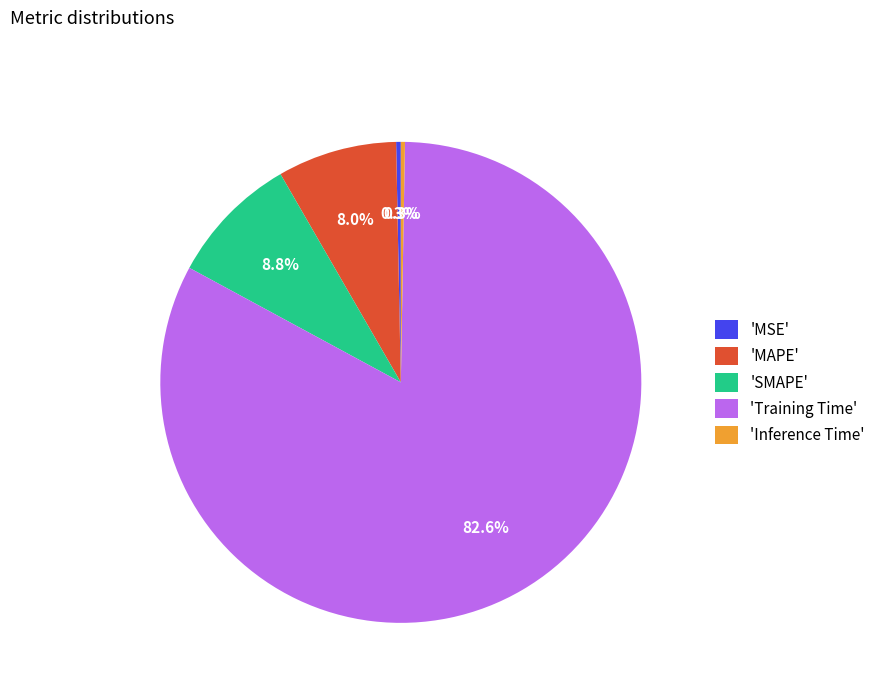

Does any single category account for the majority?

Yes